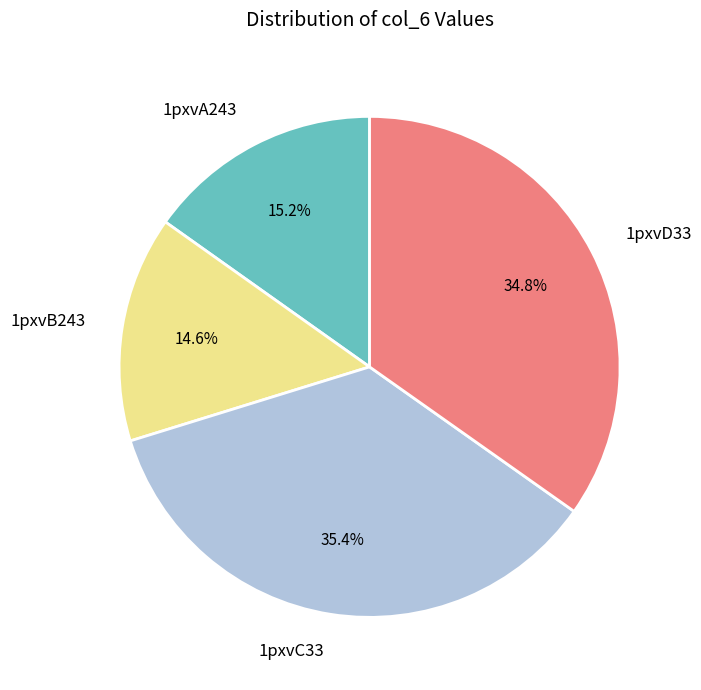

To the nearest percent, what is the average slice percentage?

25%